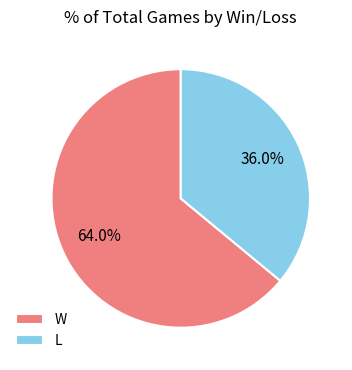

To the nearest percent, what percentage of the pie is W?

64%